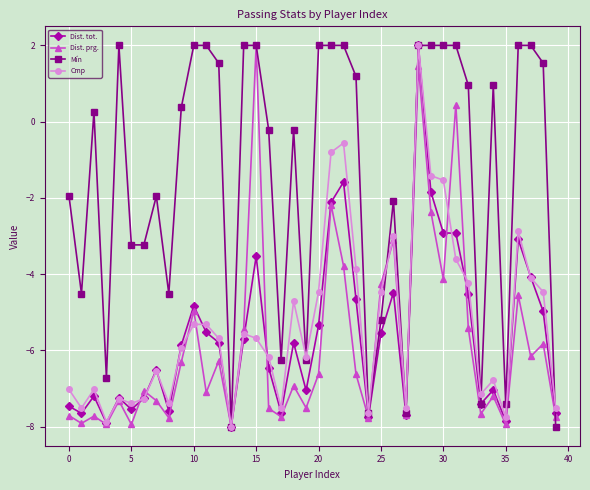

Which series has the largest total across all categories?

Mín